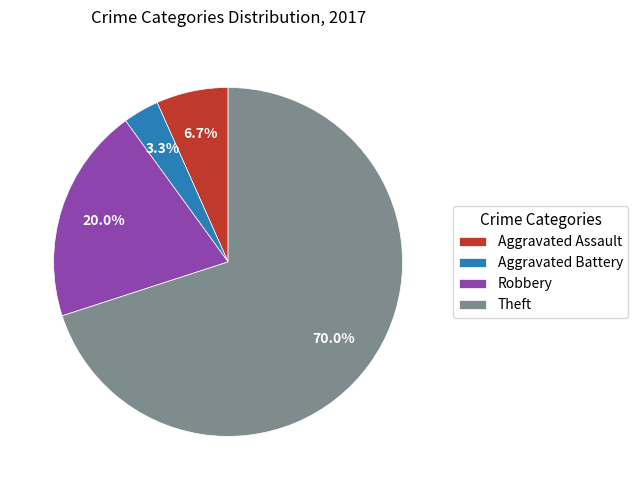

To the nearest percent, what is the average slice percentage?

25%